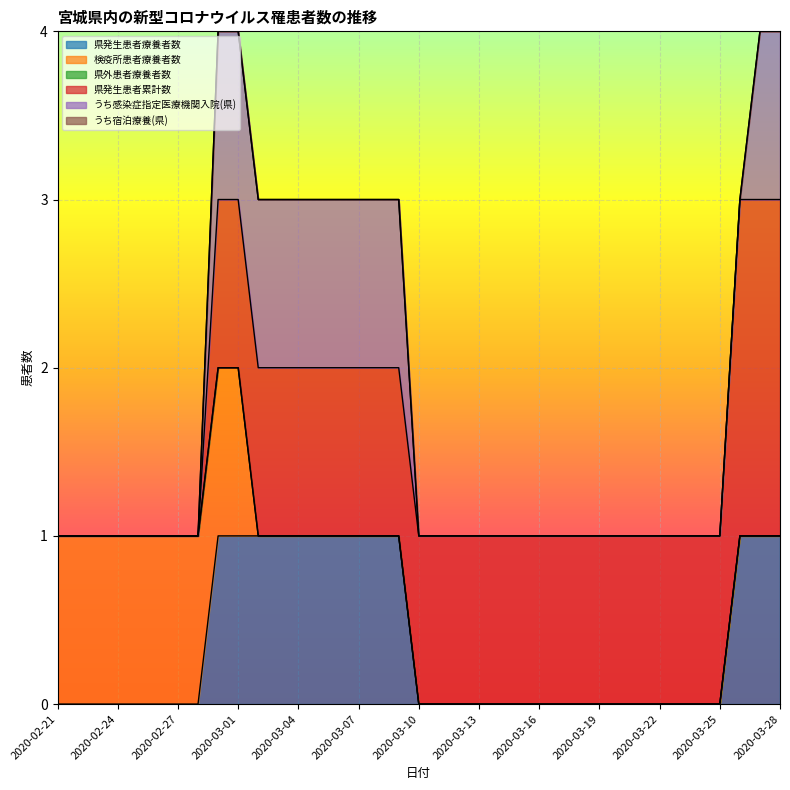

Reading right to left, list all the values displayed in this chart.

県発生患者療養者数: 2020-03-28=1	2020-03-27=1	2020-03-26=1	2020-03-25=0	2020-03-24=0	2020-03-23=0	2020-03-22=0	2020-03-21=0	2020-03-20=0	2020-03-19=0	2020-03-18=0	2020-03-17=0	2020-03-16=0	2020-03-15=0	2020-03-14=0	2020-03-13=0	2020-03-12=0	2020-03-11=0	2020-03-10=0	2020-03-09=1	2020-03-08=1	2020-03-07=1	2020-03-06=1	2020-03-05=1	2020-03-04=1	2020-03-03=1	2020-03-02=1	2020-03-01=1	2020-02-29=1	2020-02-28=0	2020-02-27=0	2020-02-26=0	2020-02-25=0	2020-02-24=0	2020-02-23=0	2020-02-22=0	2020-02-21=0
検疫所患者療養者数: 2020-03-28=0	2020-03-27=0	2020-03-26=0	2020-03-25=0	2020-03-24=0	2020-03-23=0	2020-03-22=0	2020-03-21=0	2020-03-20=0	2020-03-19=0	2020-03-18=0	2020-03-17=0	2020-03-16=0	2020-03-15=0	2020-03-14=0	2020-03-13=0	2020-03-12=0	2020-03-11=0	2020-03-10=0	2020-03-09=0	2020-03-08=0	2020-03-07=0	2020-03-06=0	2020-03-05=0	2020-03-04=0	2020-03-03=0	2020-03-02=0	2020-03-01=1	2020-02-29=1	2020-02-28=1	2020-02-27=1	2020-02-26=1	2020-02-25=1	2020-02-24=1	2020-02-23=1	2020-02-22=1	2020-02-21=1
県外患者療養者数: 2020-03-28=0	2020-03-27=0	2020-03-26=0	2020-03-25=0	2020-03-24=0	2020-03-23=0	2020-03-22=0	2020-03-21=0	2020-03-20=0	2020-03-19=0	2020-03-18=0	2020-03-17=0	2020-03-16=0	2020-03-15=0	2020-03-14=0	2020-03-13=0	2020-03-12=0	2020-03-11=0	2020-03-10=0	2020-03-09=0	2020-03-08=0	2020-03-07=0	2020-03-06=0	2020-03-05=0	2020-03-04=0	2020-03-03=0	2020-03-02=0	2020-03-01=0	2020-02-29=0	2020-02-28=0	2020-02-27=0	2020-02-26=0	2020-02-25=0	2020-02-24=0	2020-02-23=0	2020-02-22=0	2020-02-21=0
県発生患者累計数: 2020-03-28=2	2020-03-27=2	2020-03-26=2	2020-03-25=1	2020-03-24=1	2020-03-23=1	2020-03-22=1	2020-03-21=1	2020-03-20=1	2020-03-19=1	2020-03-18=1	2020-03-17=1	2020-03-16=1	2020-03-15=1	2020-03-14=1	2020-03-13=1	2020-03-12=1	2020-03-11=1	2020-03-10=1	2020-03-09=1	2020-03-08=1	2020-03-07=1	2020-03-06=1	2020-03-05=1	2020-03-04=1	2020-03-03=1	2020-03-02=1	2020-03-01=1	2020-02-29=1	2020-02-28=0	2020-02-27=0	2020-02-26=0	2020-02-25=0	2020-02-24=0	2020-02-23=0	2020-02-22=0	2020-02-21=0
うち感染症指定医療機関入院(県): 2020-03-28=1	2020-03-27=1	2020-03-26=0	2020-03-25=0	2020-03-24=0	2020-03-23=0	2020-03-22=0	2020-03-21=0	2020-03-20=0	2020-03-19=0	2020-03-18=0	2020-03-17=0	2020-03-16=0	2020-03-15=0	2020-03-14=0	2020-03-13=0	2020-03-12=0	2020-03-11=0	2020-03-10=0	2020-03-09=1	2020-03-08=1	2020-03-07=1	2020-03-06=1	2020-03-05=1	2020-03-04=1	2020-03-03=1	2020-03-02=1	2020-03-01=1	2020-02-29=1	2020-02-28=0	2020-02-27=0	2020-02-26=0	2020-02-25=0	2020-02-24=0	2020-02-23=0	2020-02-22=0	2020-02-21=0
うち宿泊療養(県): 2020-03-28=0	2020-03-27=0	2020-03-26=0	2020-03-25=0	2020-03-24=0	2020-03-23=0	2020-03-22=0	2020-03-21=0	2020-03-20=0	2020-03-19=0	2020-03-18=0	2020-03-17=0	2020-03-16=0	2020-03-15=0	2020-03-14=0	2020-03-13=0	2020-03-12=0	2020-03-11=0	2020-03-10=0	2020-03-09=0	2020-03-08=0	2020-03-07=0	2020-03-06=0	2020-03-05=0	2020-03-04=0	2020-03-03=0	2020-03-02=0	2020-03-01=0	2020-02-29=0	2020-02-28=0	2020-02-27=0	2020-02-26=0	2020-02-25=0	2020-02-24=0	2020-02-23=0	2020-02-22=0	2020-02-21=0